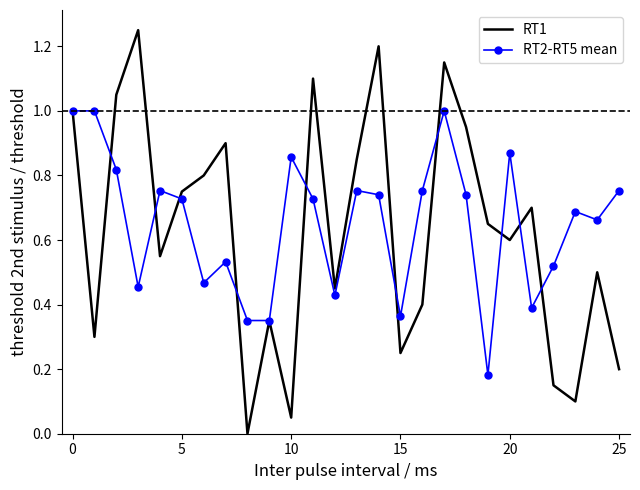

Which series has the widest spread of values?

RT1